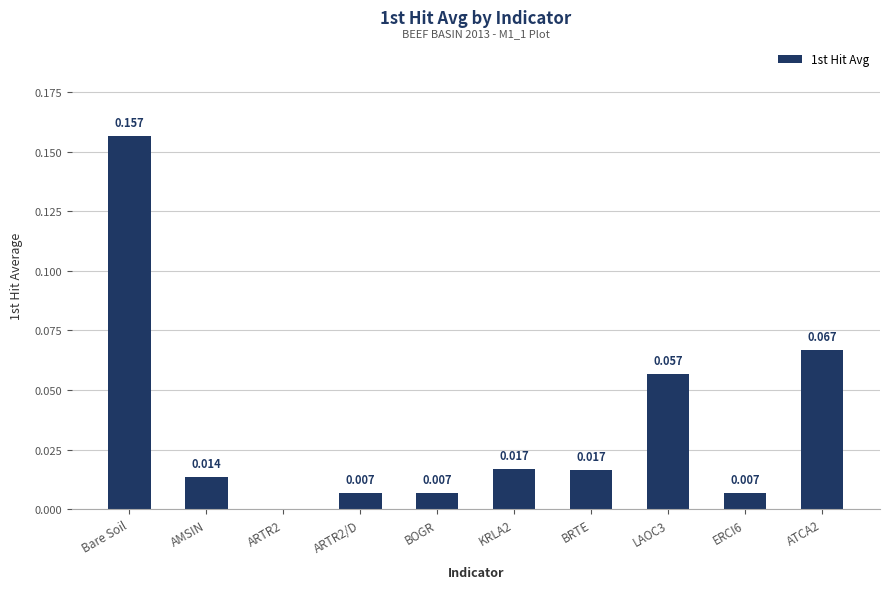

Between ERCI6 and Bare Soil, which is larger?

Bare Soil